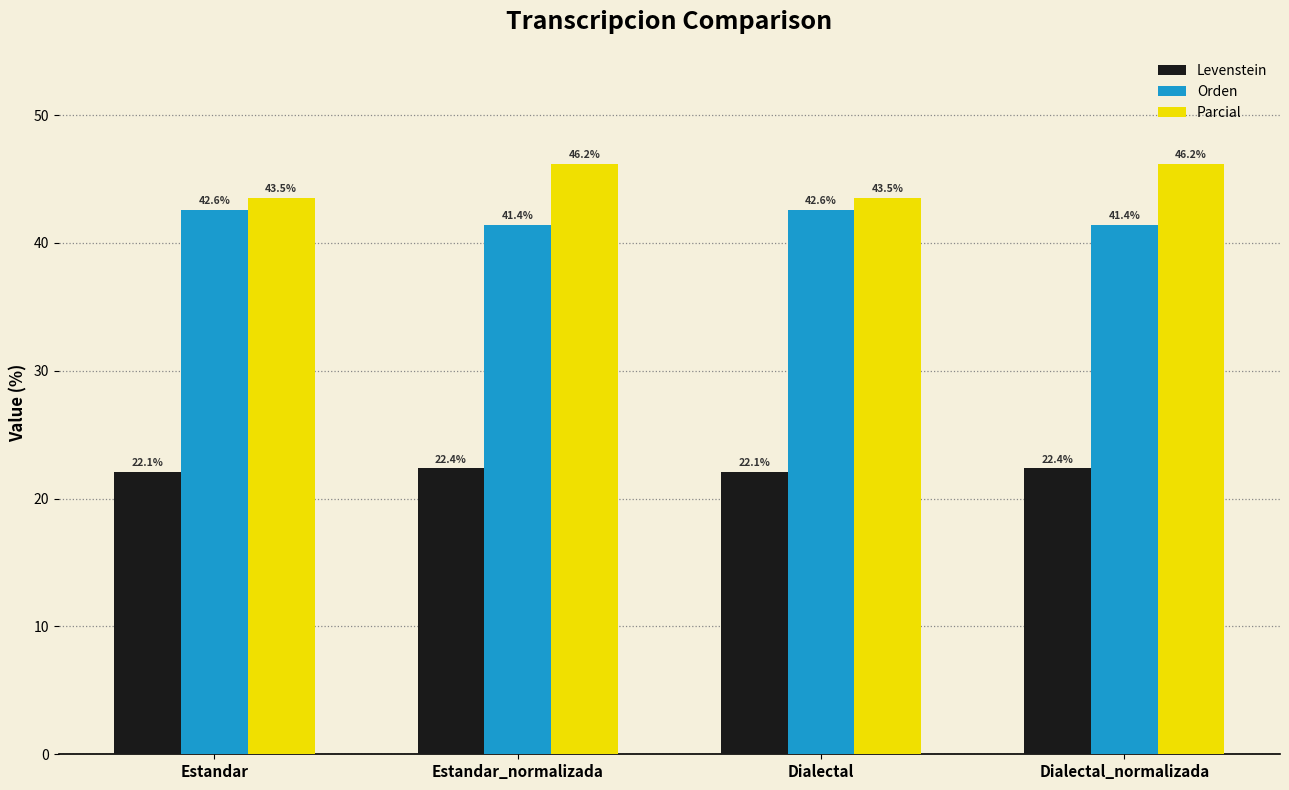

Reading left to right, transcribe all the data shown in this chart.

Levenstein: 22.1	22.4	22.1	22.4
Orden: 42.6	41.4	42.6	41.4
Parcial: 43.5	46.2	43.5	46.2